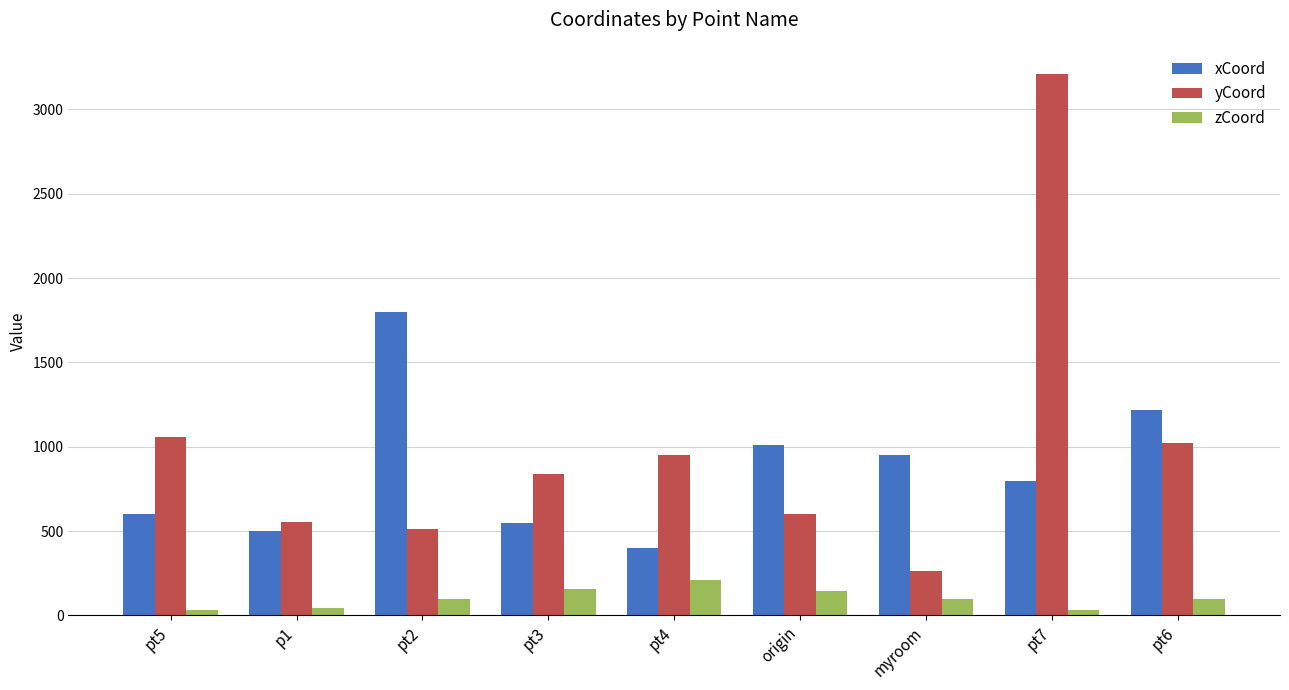

The zCoord series shows 100.0 at myroom. True or false?

True